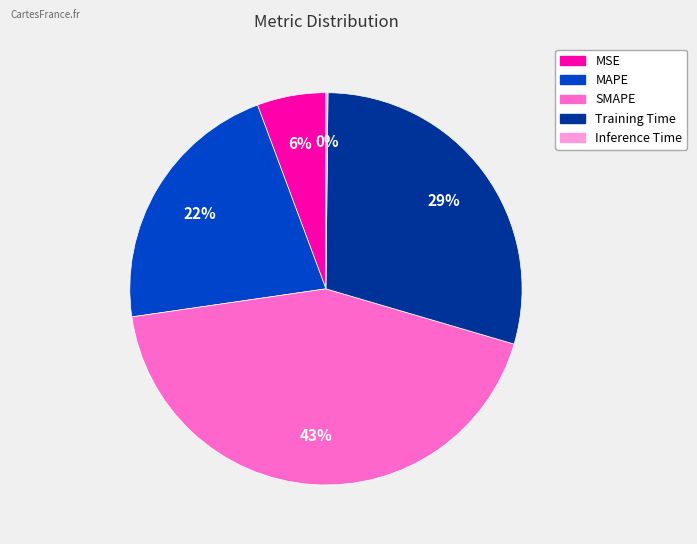

What is the largest slice in the pie chart?

SMAPE